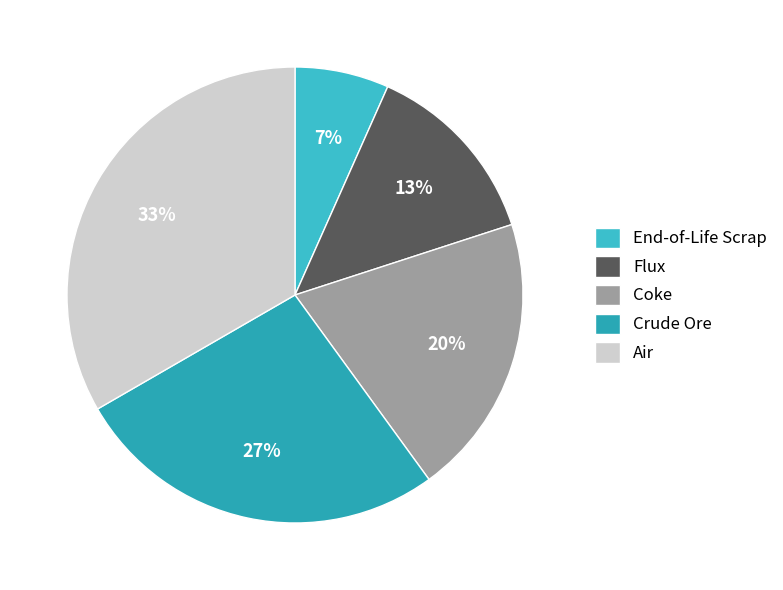

Approximately how many times larger is the value at Air compared to Coke?

1.7